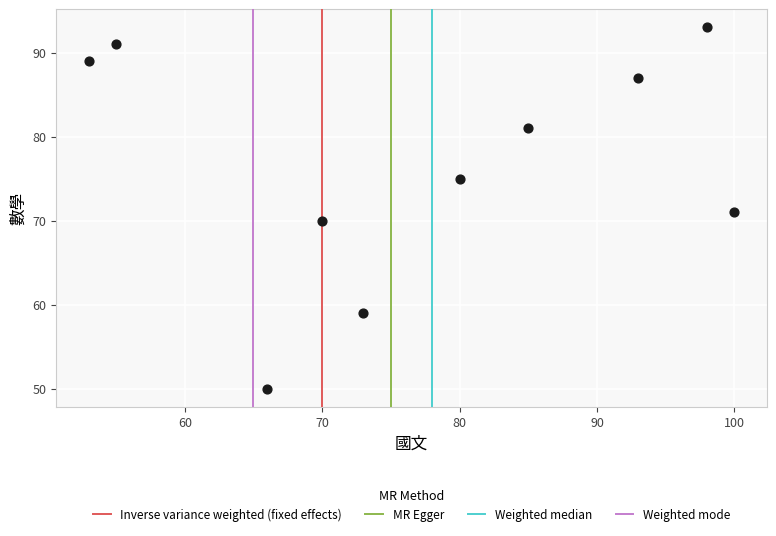

What is the range of X values (max minus min)?

47